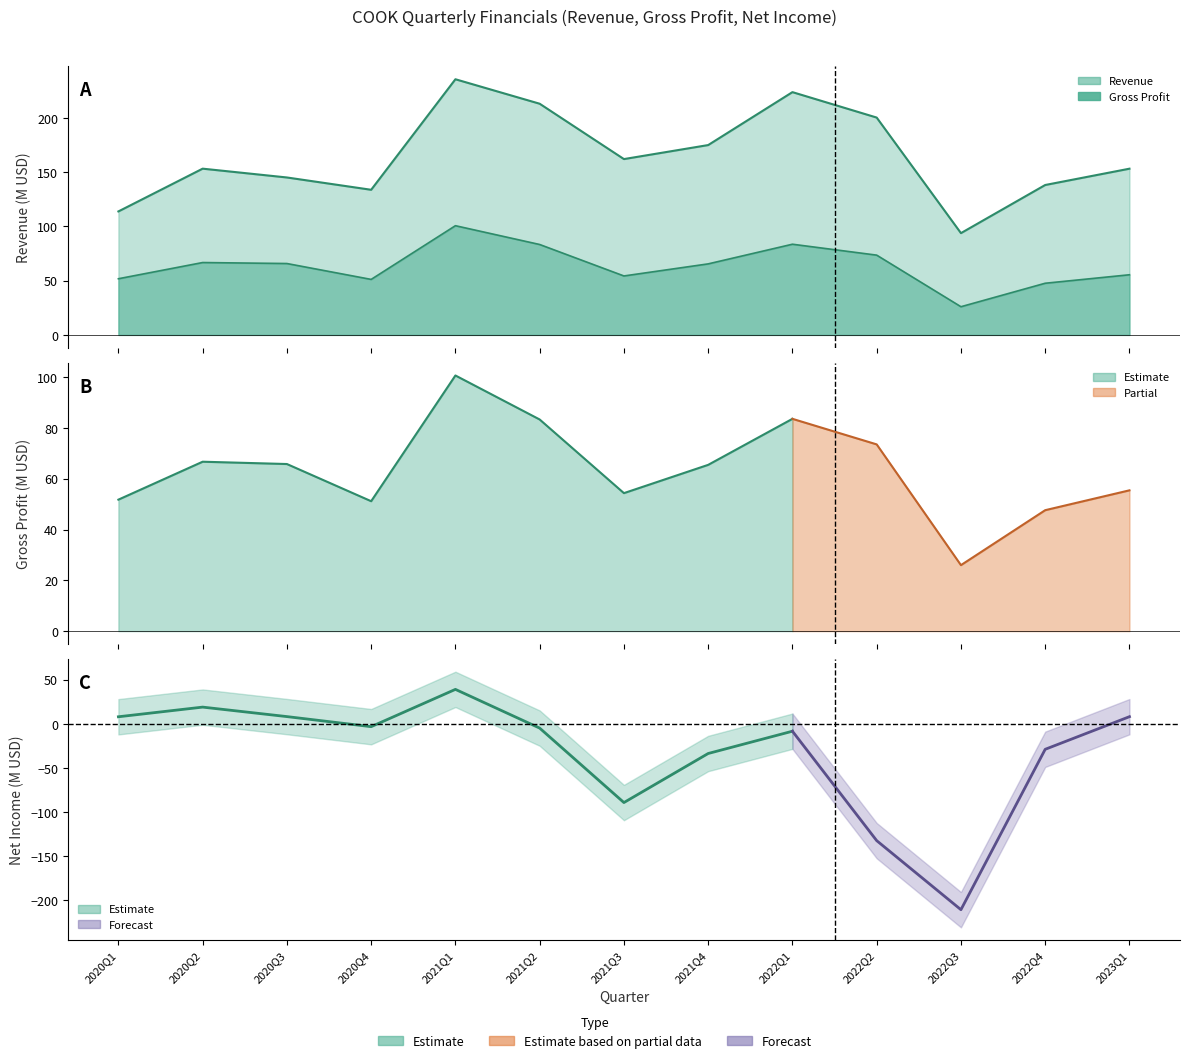

What is the total value across all series at 2021Q1?

336.2